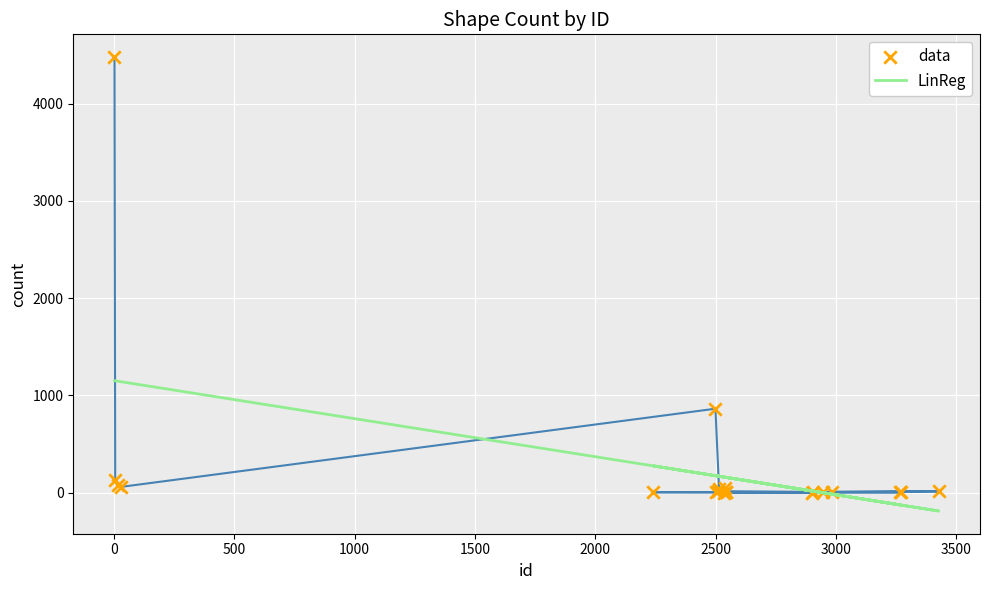

Which series contains the highest Y value?

data_line